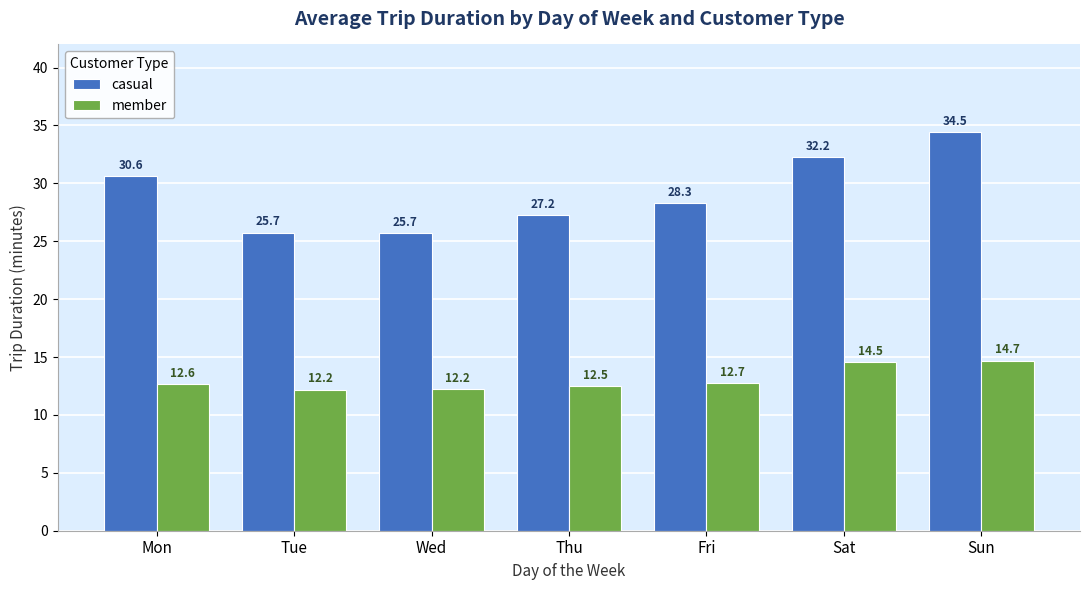

Rank the series by their average value, from highest to lowest.

casual, member